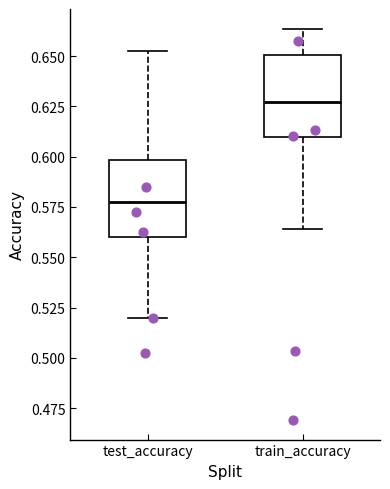

Reading left to right, transcribe this box plot: for each box, give where its median line is, the range the box spans, and where its two whiskers end, as read against the y-axis. The values are not printed on the chart, so give them approximately, as read against the axis.

test_accuracy: median 0.575, box 0.560 to 0.600, whiskers 0.520 to 0.655
train_accuracy: median 0.625, box 0.610 to 0.650, whiskers 0.565 to 0.665